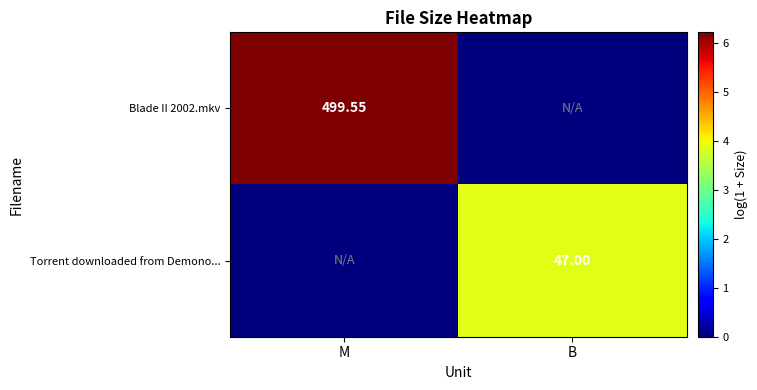

At how many categories does at least one series exceed 3?

2